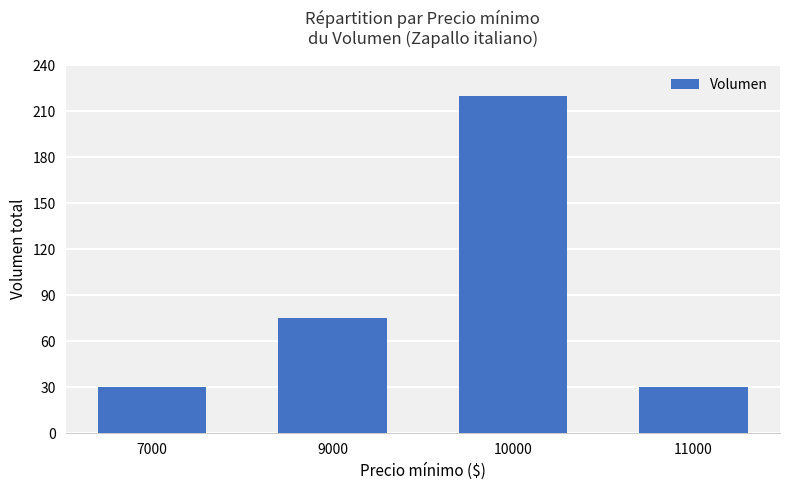

What is the value of the 4th bar from the left?

30